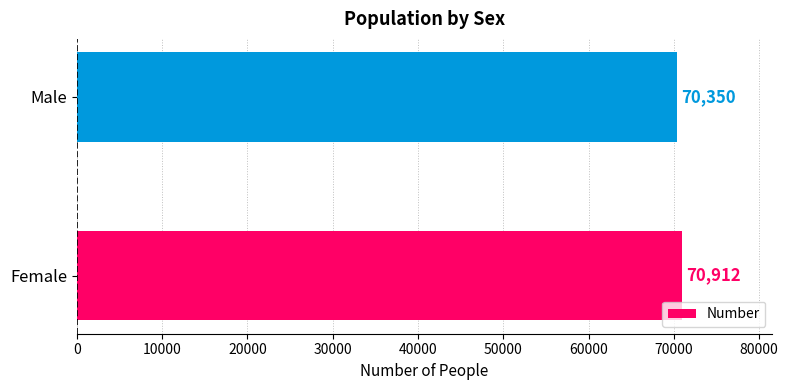

Reading bottom to top, list all the values displayed in this chart.

70912	70350